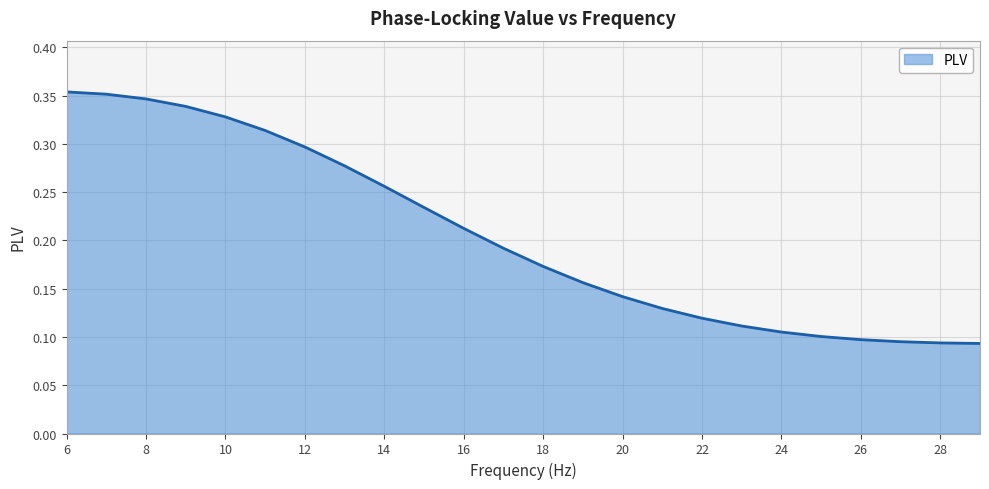

What is the value of the 24th point from the left?

0.1